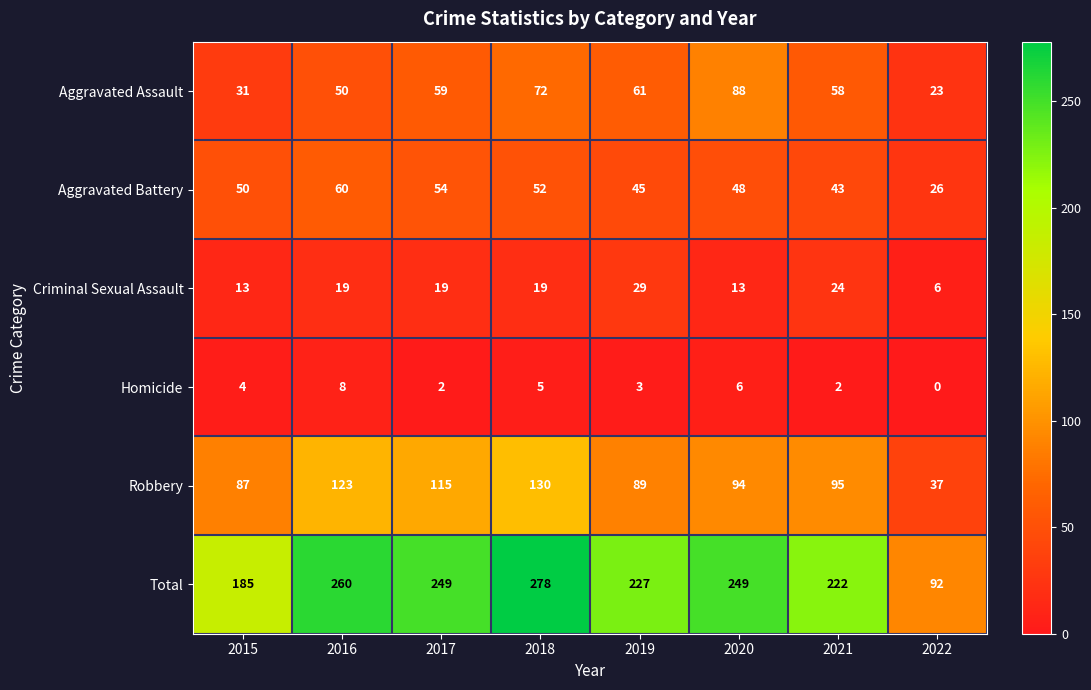

What is the spread (max minus min) of values at 2021?

220